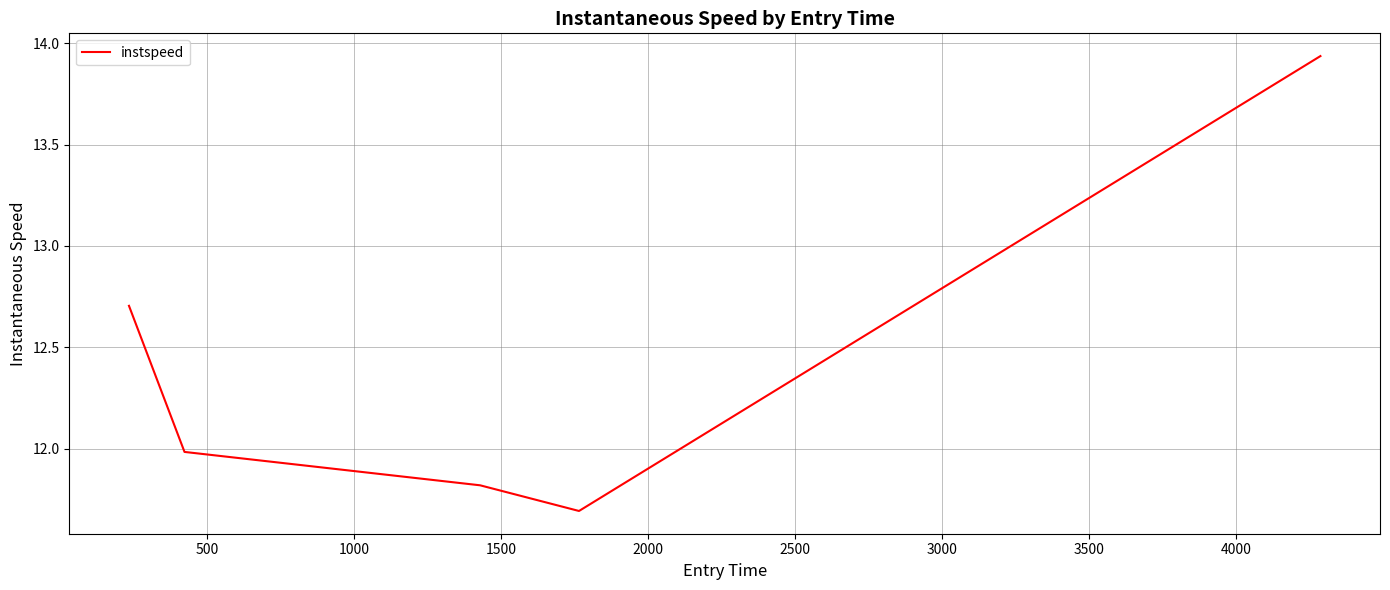

True or false: the data has more than 0 interior local peaks.

False